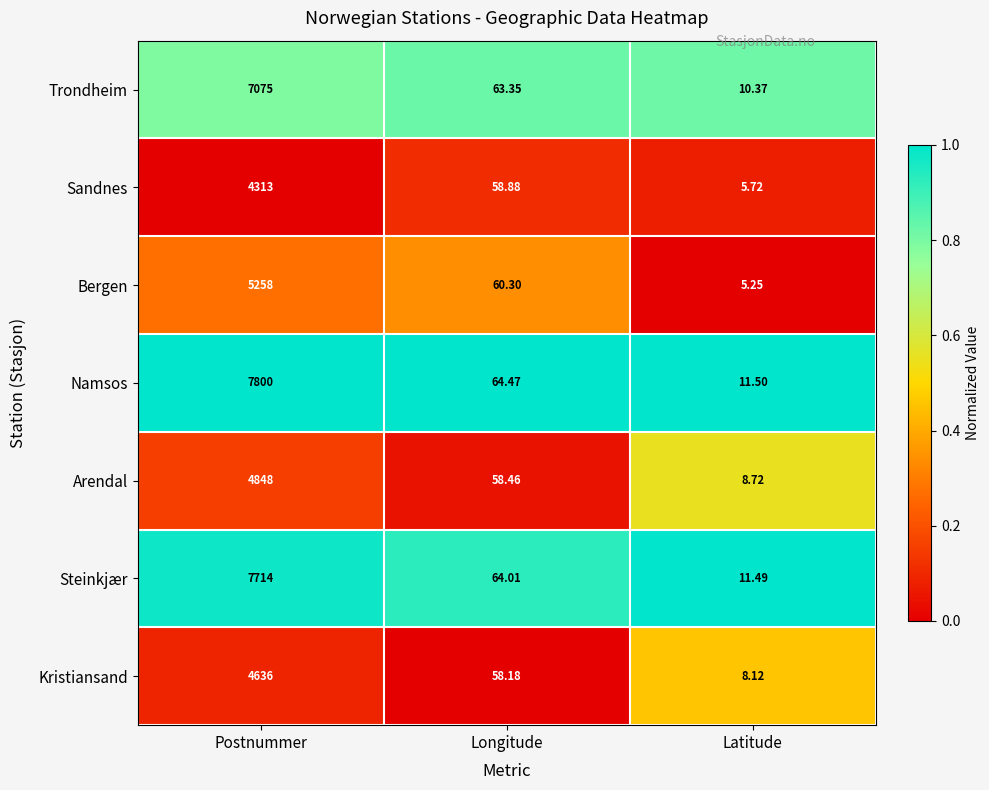

Which series has the largest range (max minus min)?

Namsos